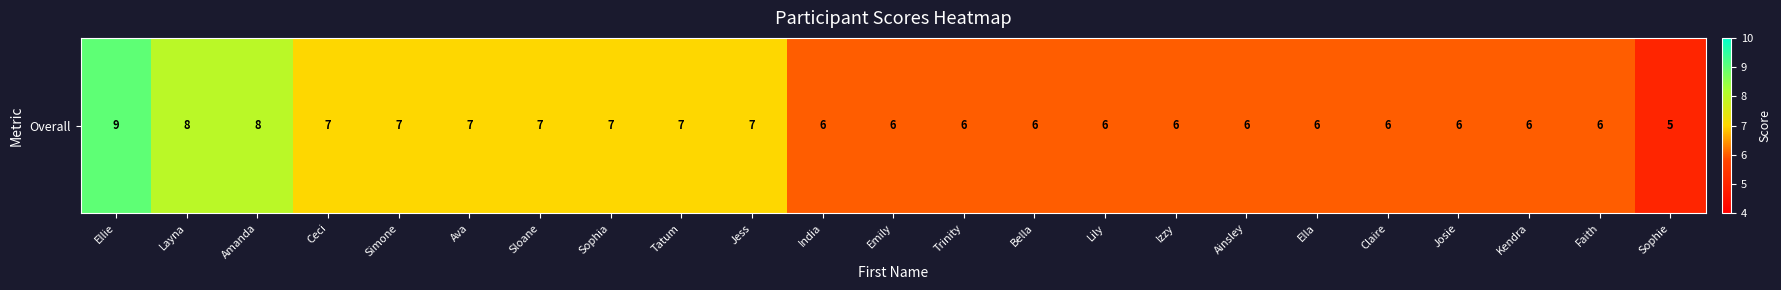

Reading left to right, extract all data points from this chart.

Ellie=9	Layna=8	Amanda=8	Ceci=7	Simone=7	Ava=7	Sloane=7	Sophia=7	Tatum=7	Jess=7	India=6	Emily=6	Trinity=6	Bella=6	Lily=6	Izzy=6	Ainsley=6	Ella=6	Claire=6	Josie=6	Kendra=6	Faith=6	Sophie=5